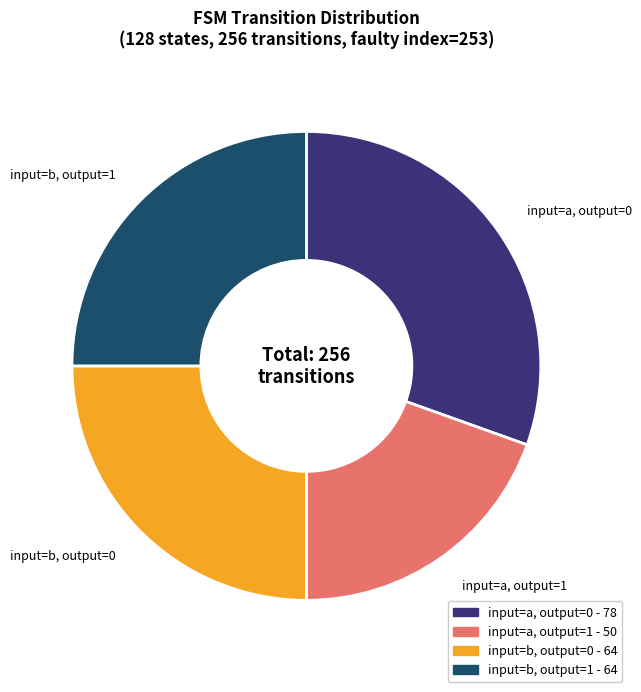

Count the number of slices in the pie.

4